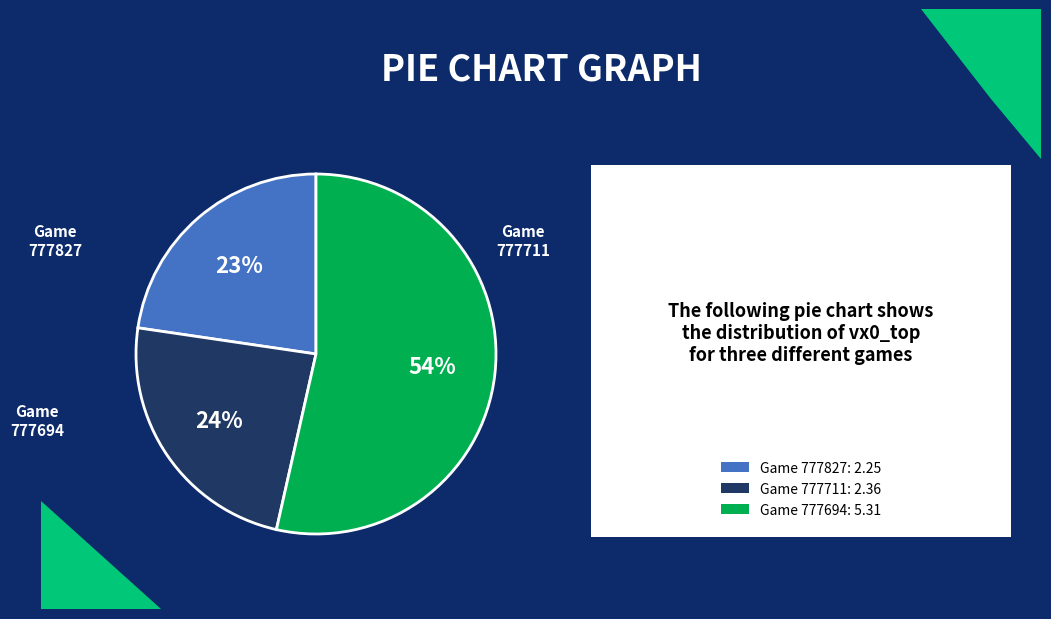

To the nearest percent, what is the difference between the largest and smallest slice percentages?

31%